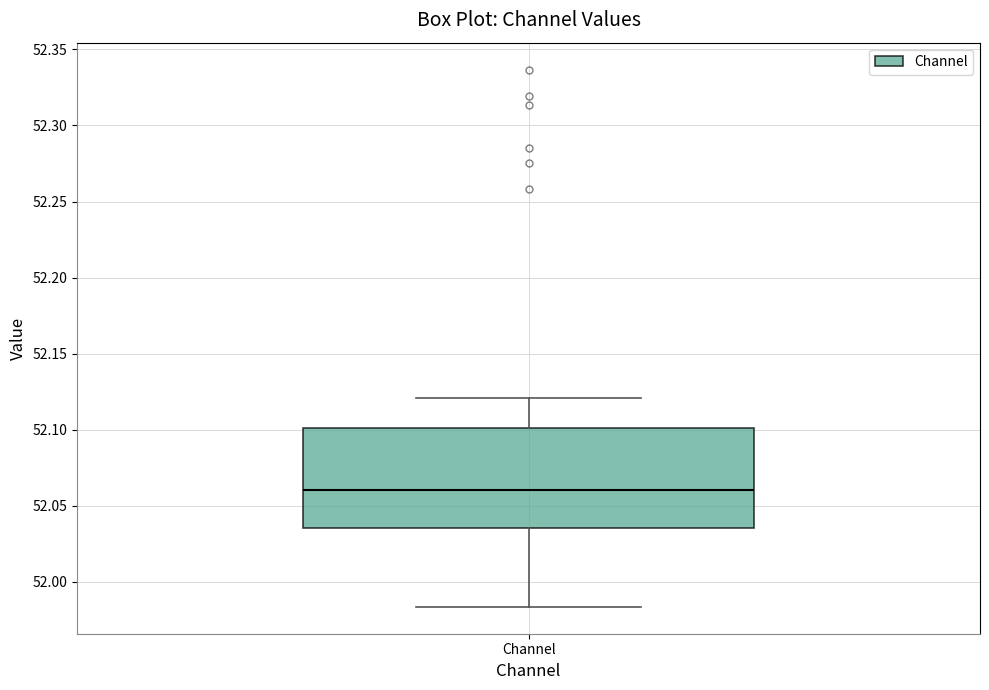

Transcribe this box plot: give where the median line is, the range the box spans, and where the two whiskers end, as read against the y-axis. The values are not printed on the chart, so give them approximately, as read against the axis.

median 52.060, box 52.035 to 52.100, whiskers 51.985 to 52.120